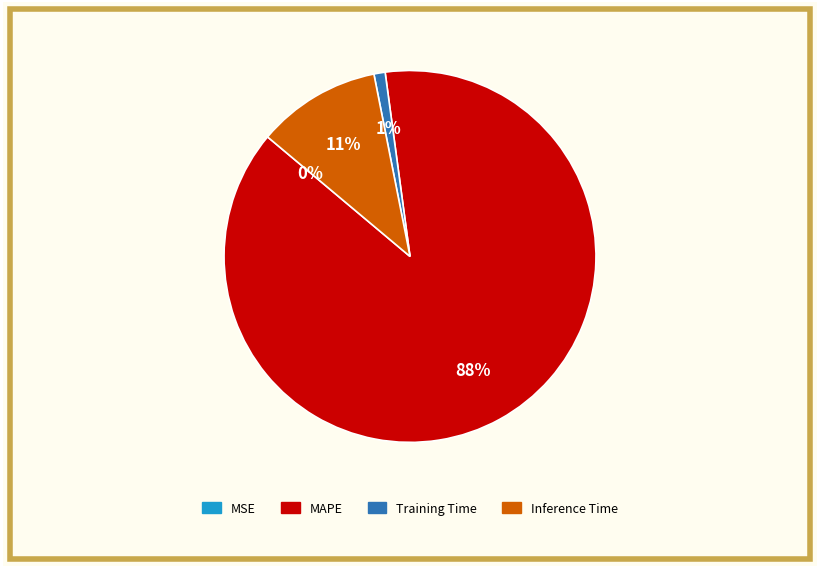

Does any single category account for the majority?

Yes